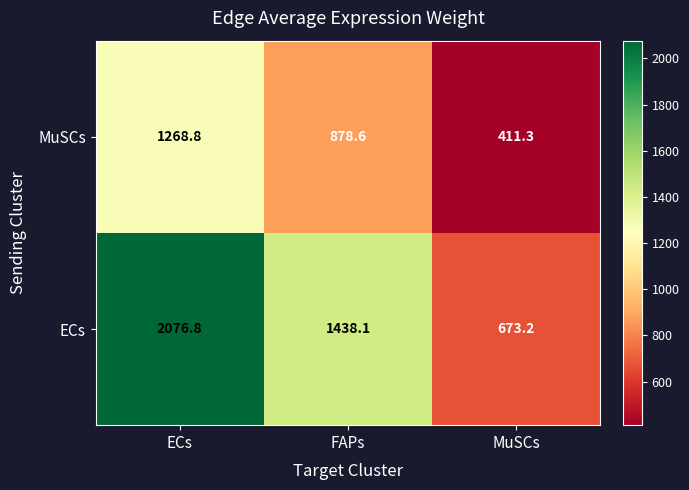

How many values in the MuSCs series are below 878?

1